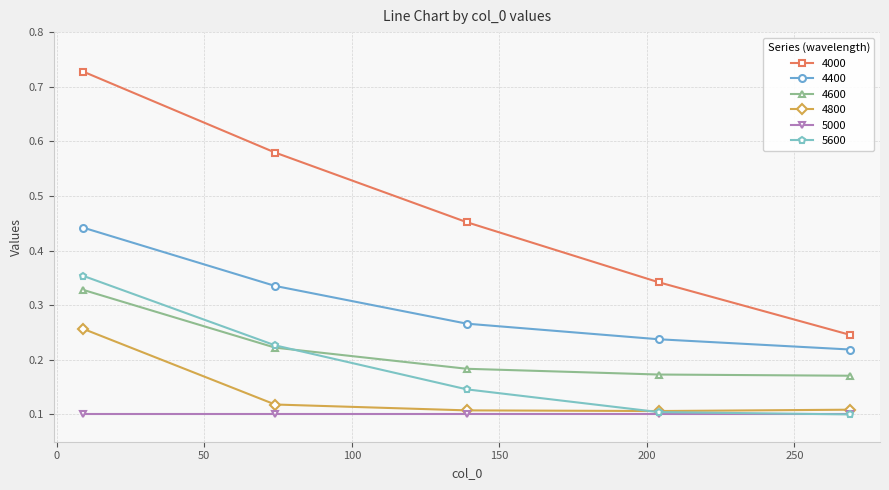

At how many categories does at least one series exceed 0?

5